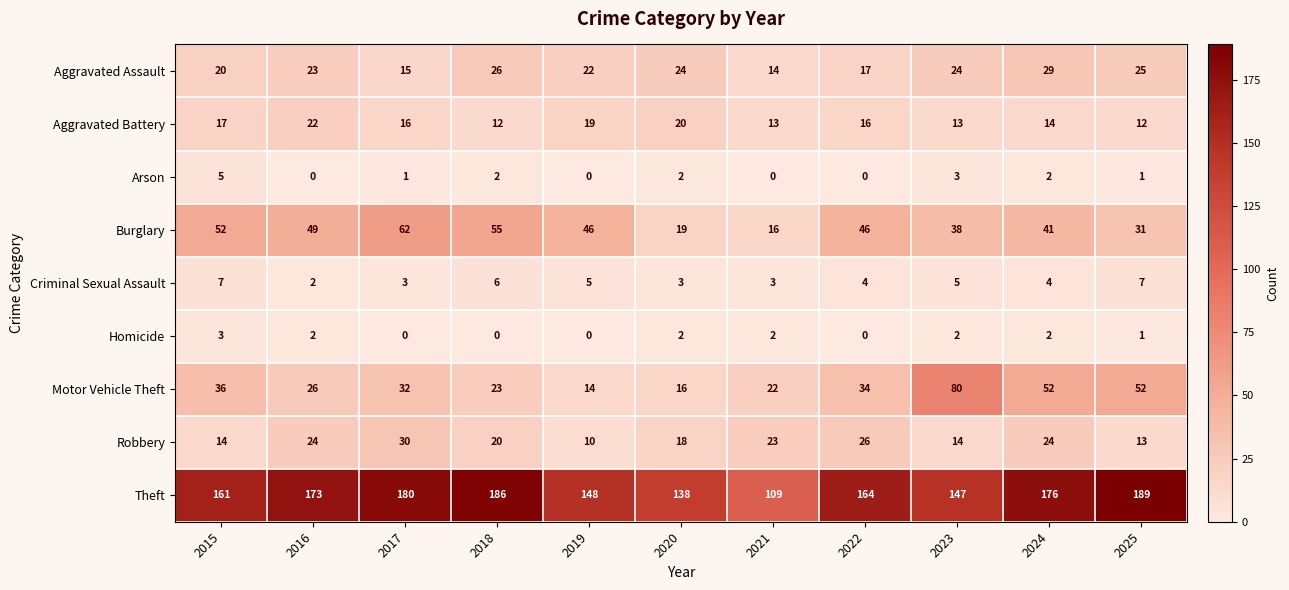

What is the spread (max minus min) of values at 2018?

186